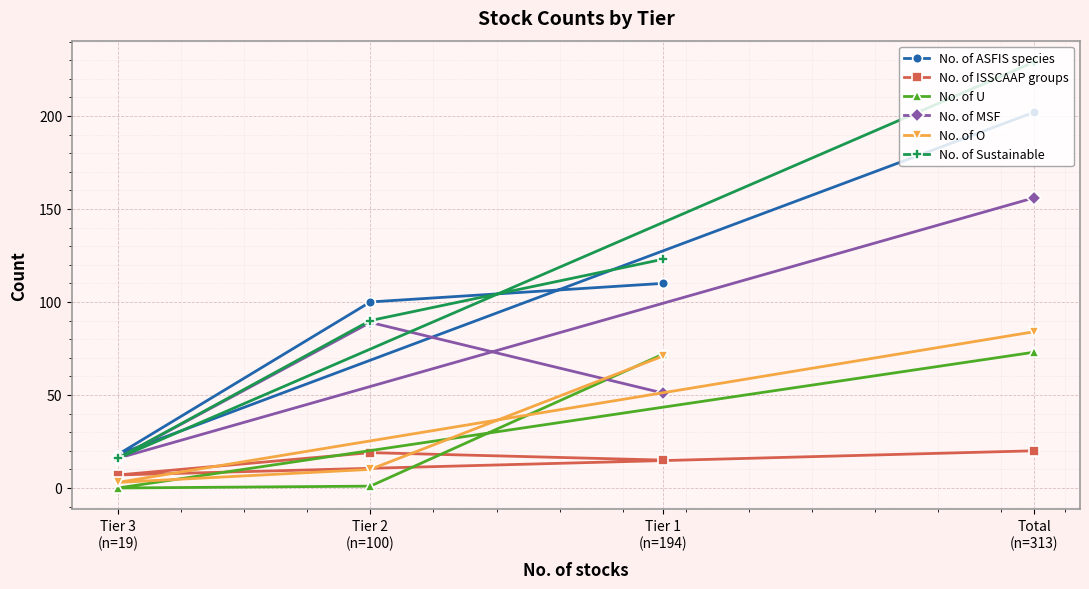

The value of No. of MSF at Total
(n=313) is 156. True or false?

True